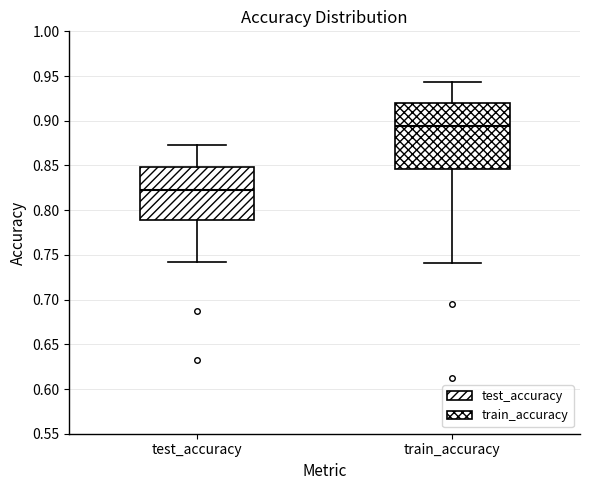

Reading left to right, transcribe this box plot: for each box, give where its median line is, the range the box spans, and where its two whiskers end, as read against the y-axis. The values are not printed on the chart, so give them approximately, as read against the axis.

test_accuracy: median 0.825, box 0.790 to 0.850, whiskers 0.745 to 0.875
train_accuracy: median 0.895, box 0.845 to 0.920, whiskers 0.740 to 0.945